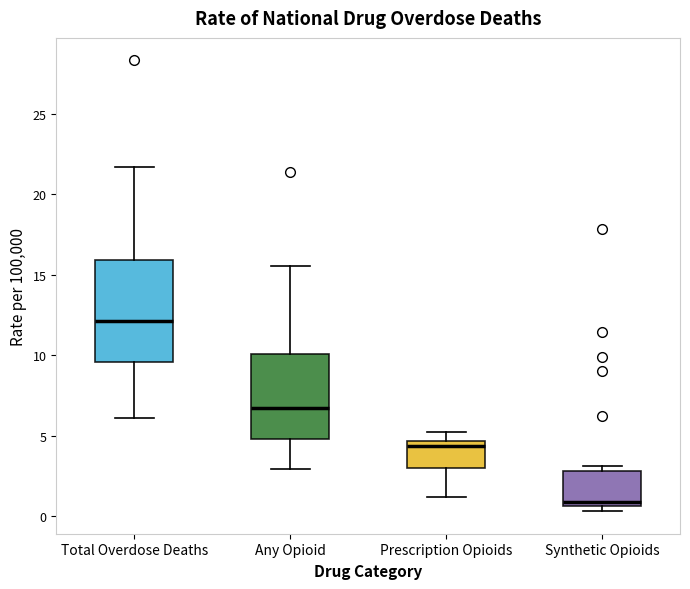

Comparing the boxes themselves (not the whiskers), which one is the tallest?

Total Overdose Deaths